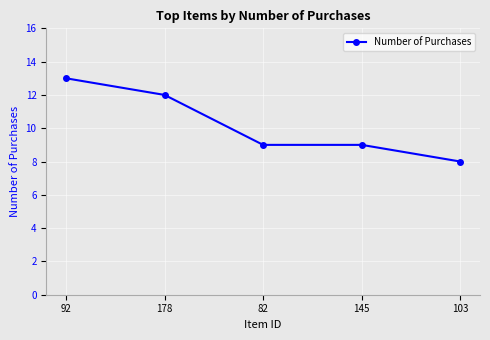

Where does the data first go above 9?

92